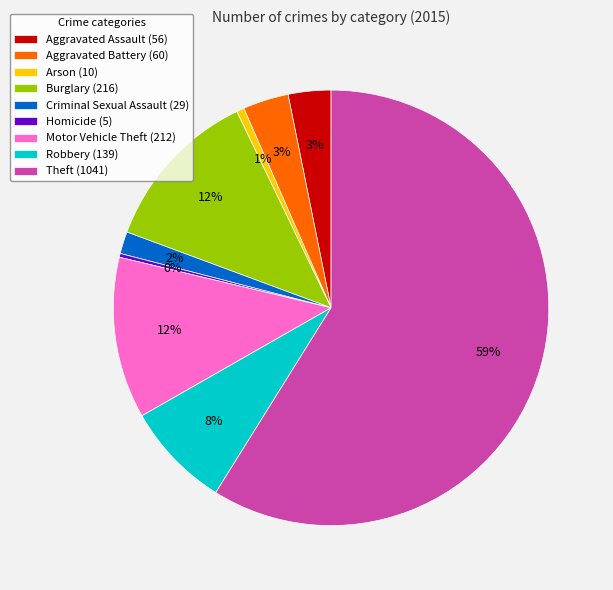

Between Robbery and Aggravated Battery, which is larger?

Robbery